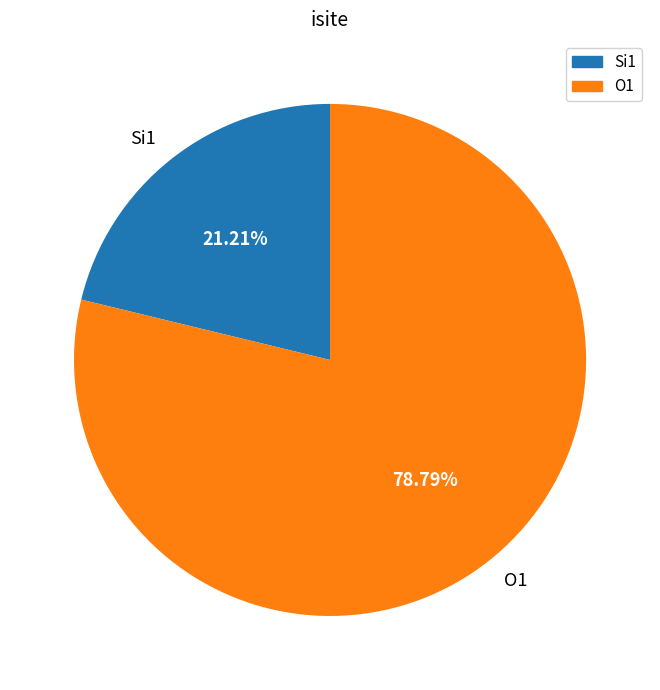

To the nearest percent, what is the average slice percentage?

50%